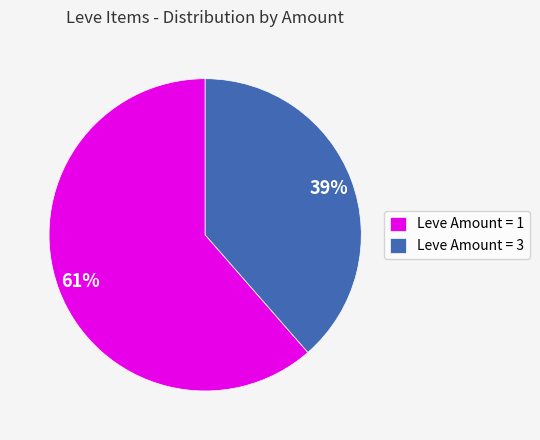

To the nearest percent, what is the combined percentage of Leve Amount = 3 and Leve Amount = 1?

100%